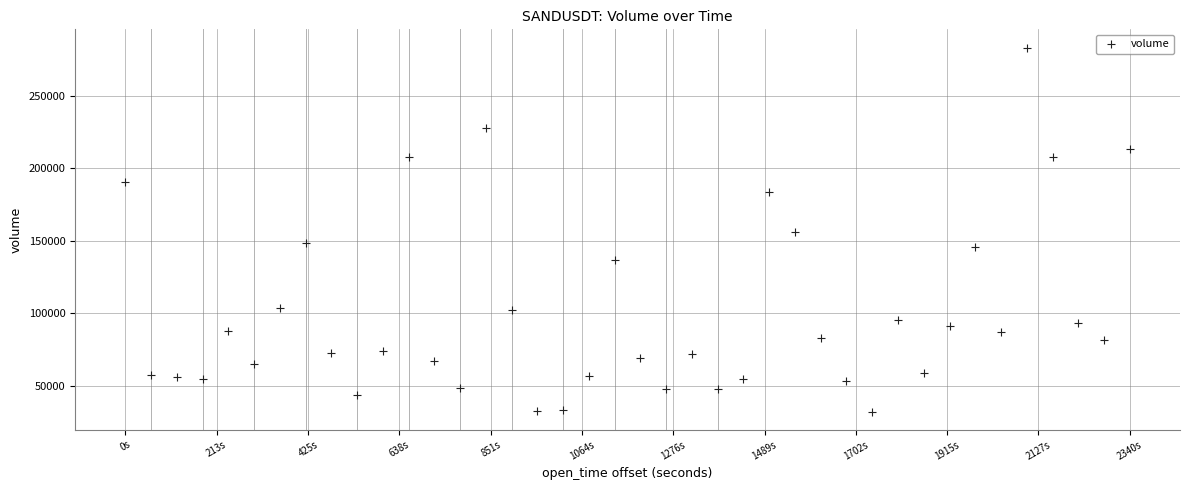

What is the range of X values (max minus min)?

2340